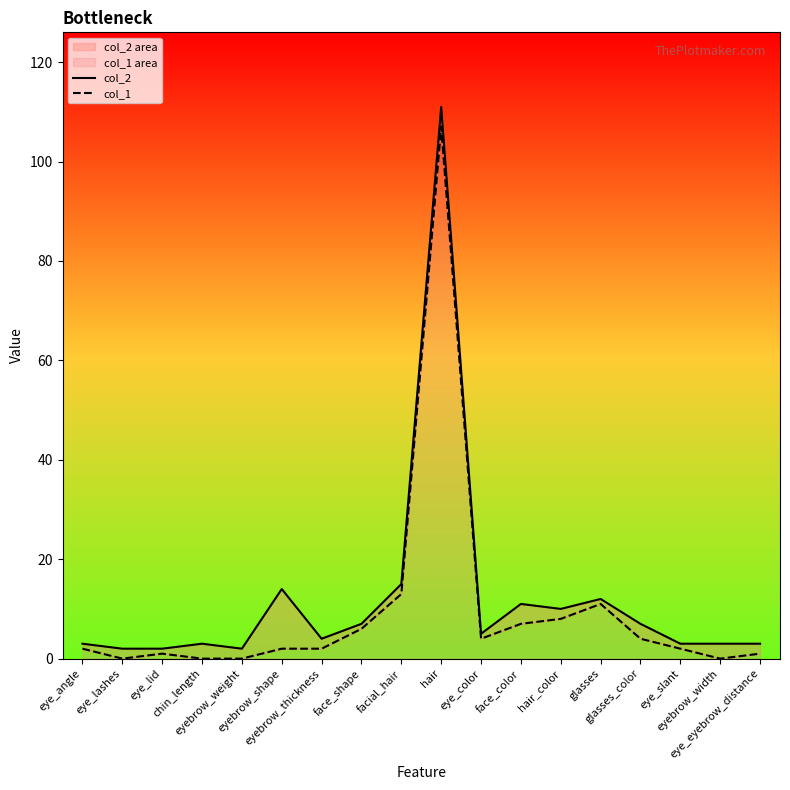

The col_2 series shows 5 at eye_color. True or false?

True